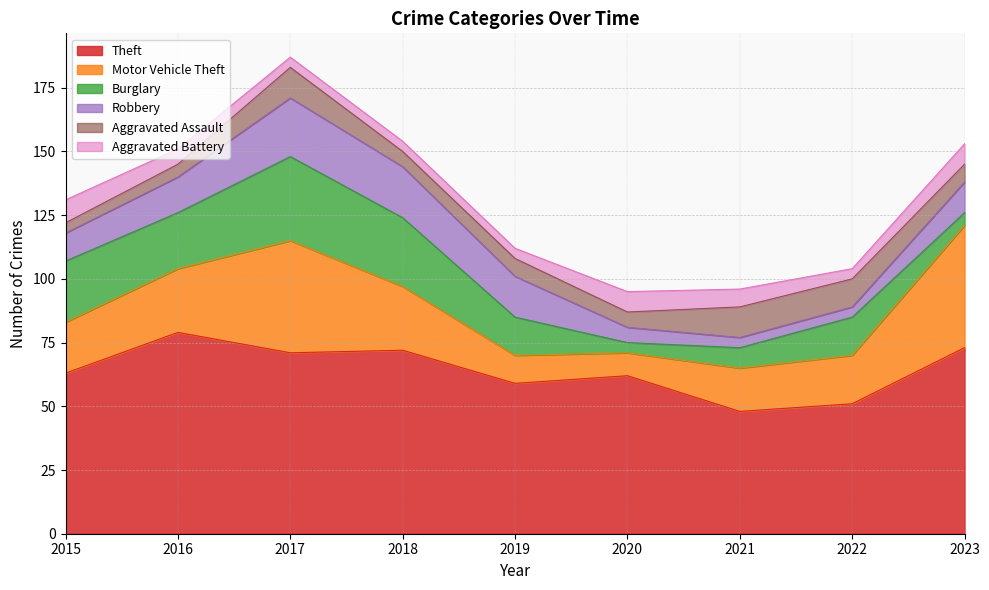

What is the total value across all series at 2017?

187